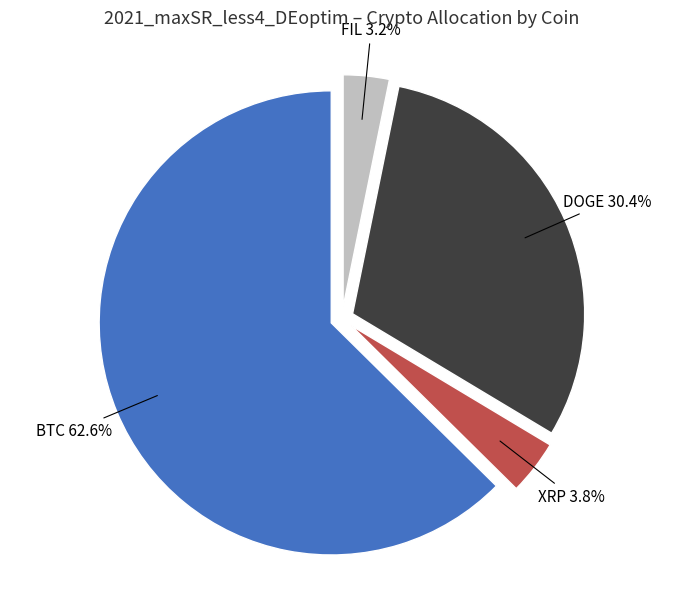

Rank the categories by value from highest to lowest.

BTC, DOGE, XRP, FIL